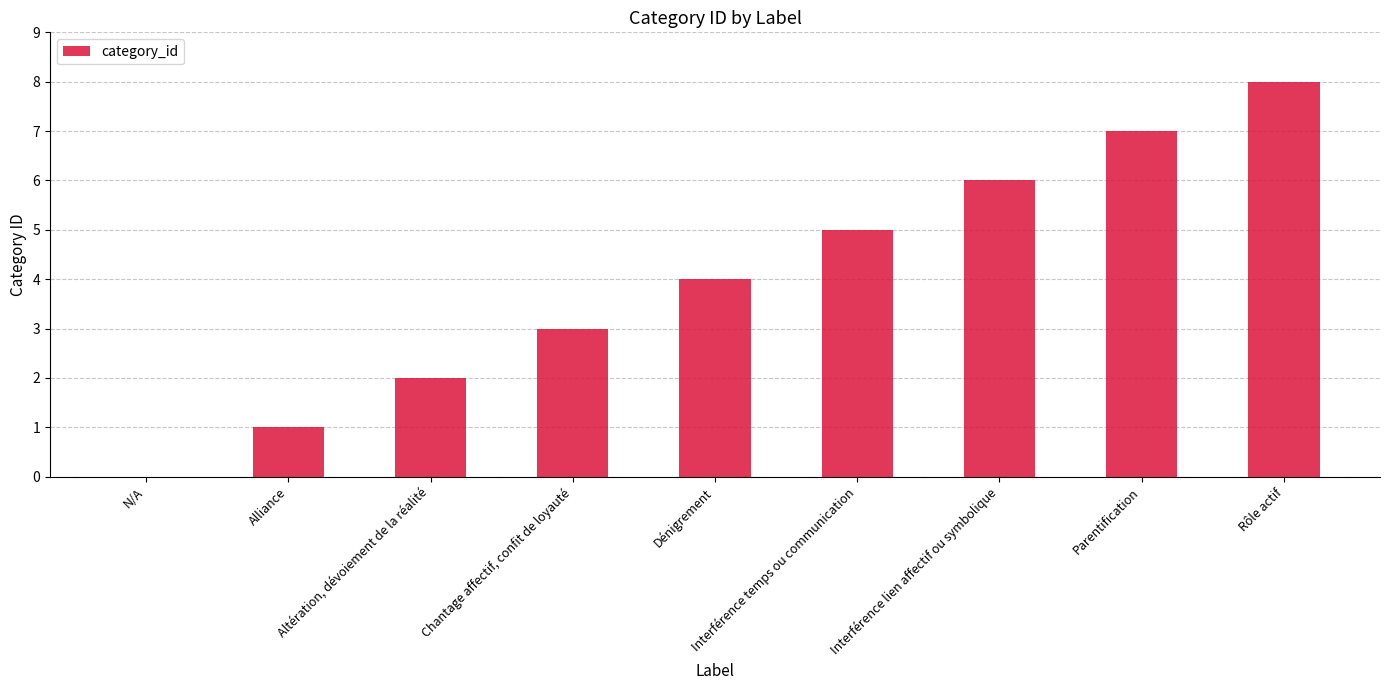

What is the ratio of the value at Interférence lien affectif ou symbolique to the value at Dénigrement?

1.5